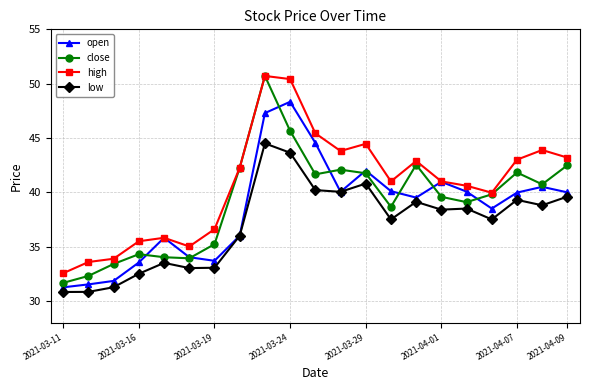

Which series has the widest spread of values?

close